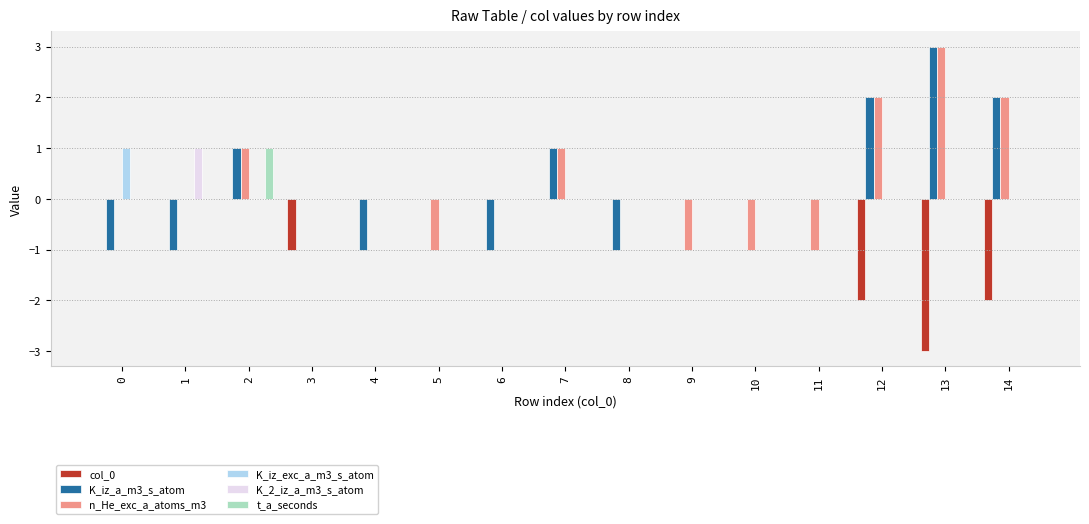

Between 10 and 14, which series saw the biggest shift?

n_He_exc_a_atoms_m3